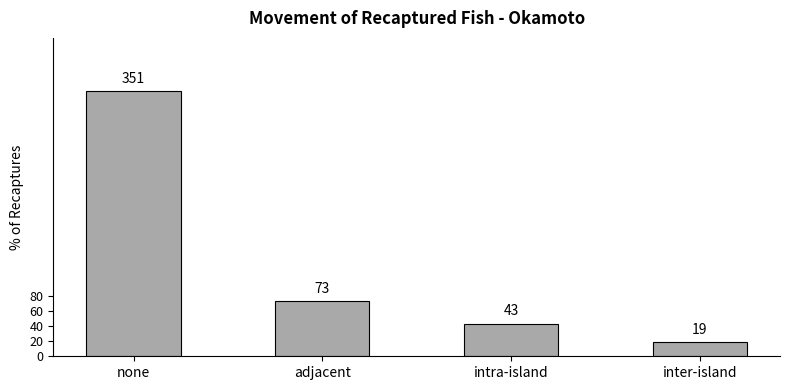

At which category does the chart reach its peak across all series?

none